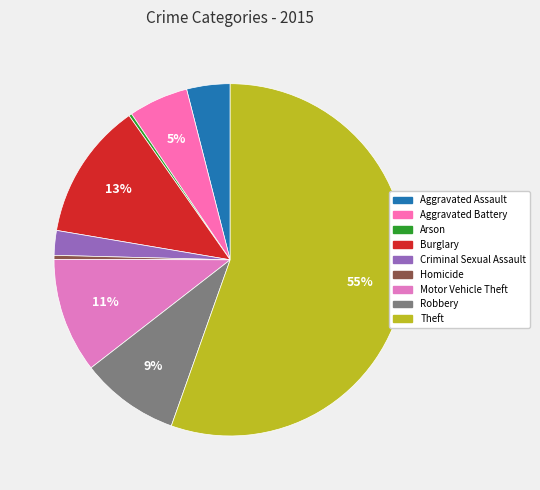

How many segments does this pie chart have?

9